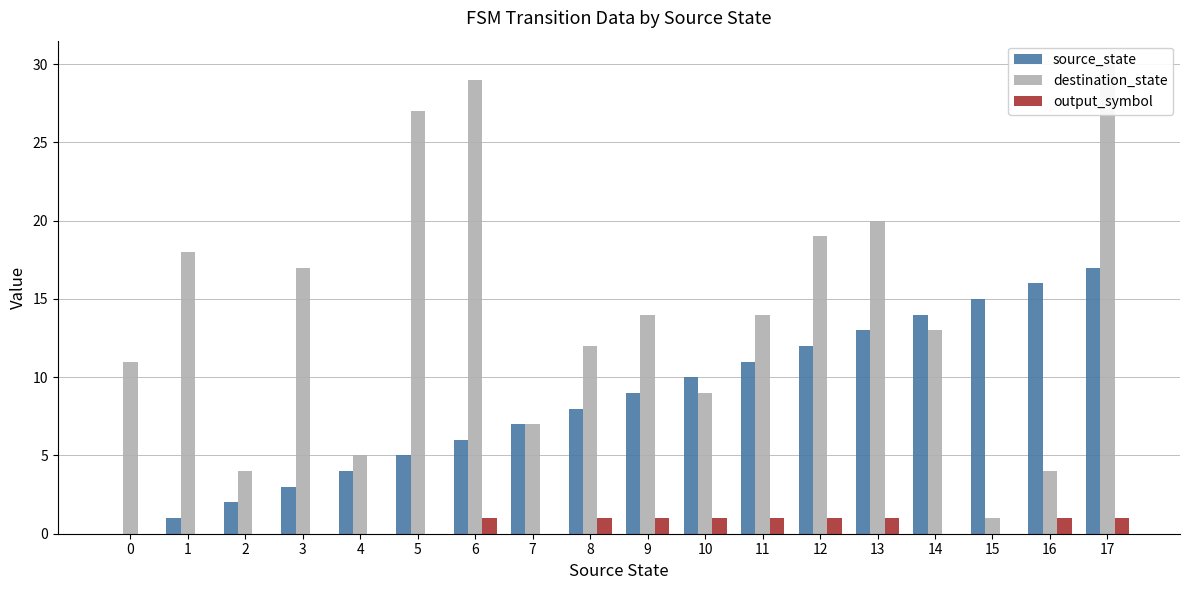

Reading left to right, transcribe all the data shown in this chart.

source_state: 0=0	1=1	2=2	3=3	4=4	5=5	6=6	7=7	8=8	9=9	10=10	11=11	12=12	13=13	14=14	15=15	16=16	17=17
destination_state: 0=11	1=18	2=4	3=17	4=5	5=27	6=29	7=7	8=12	9=14	10=9	11=14	12=19	13=20	14=13	15=1	16=4	17=30
output_symbol: 0=0	1=0	2=0	3=0	4=0	5=0	6=1	7=0	8=1	9=1	10=1	11=1	12=1	13=1	14=0	15=0	16=1	17=1